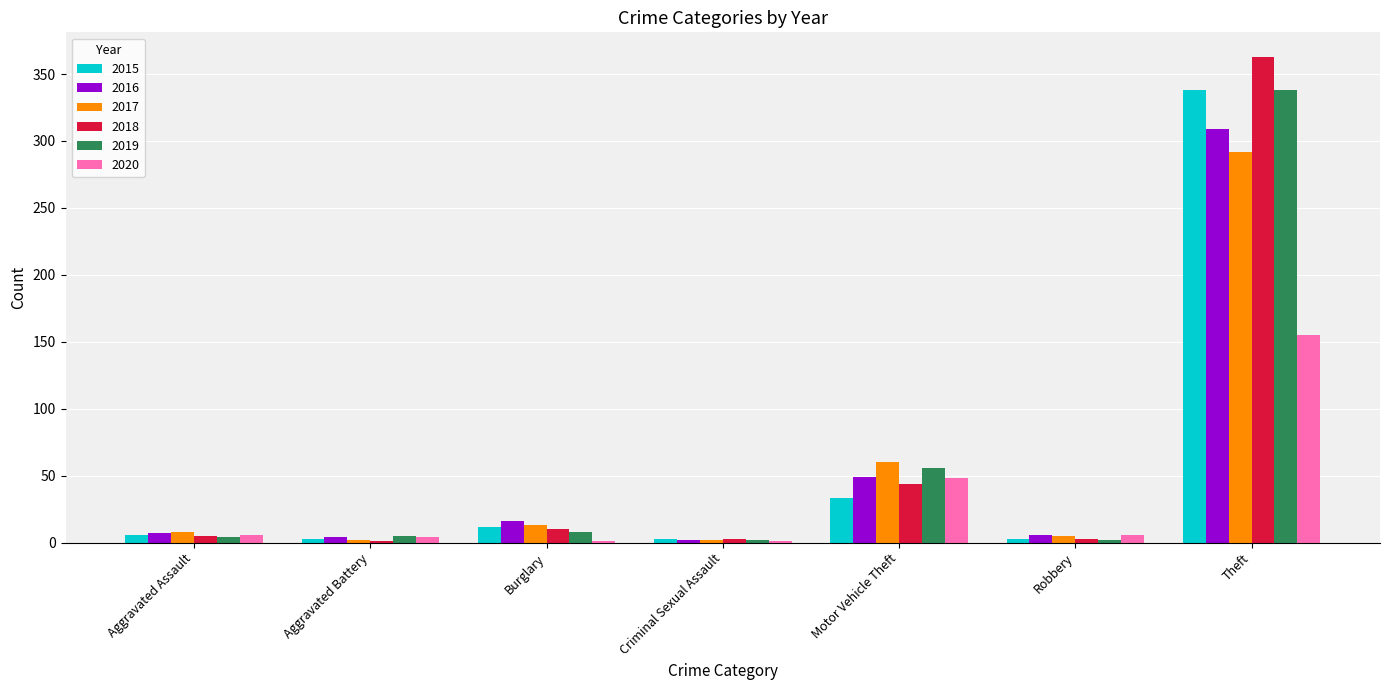

Is the value of 2020 at Theft greater than the value of 2017 at Criminal Sexual Assault?

Yes